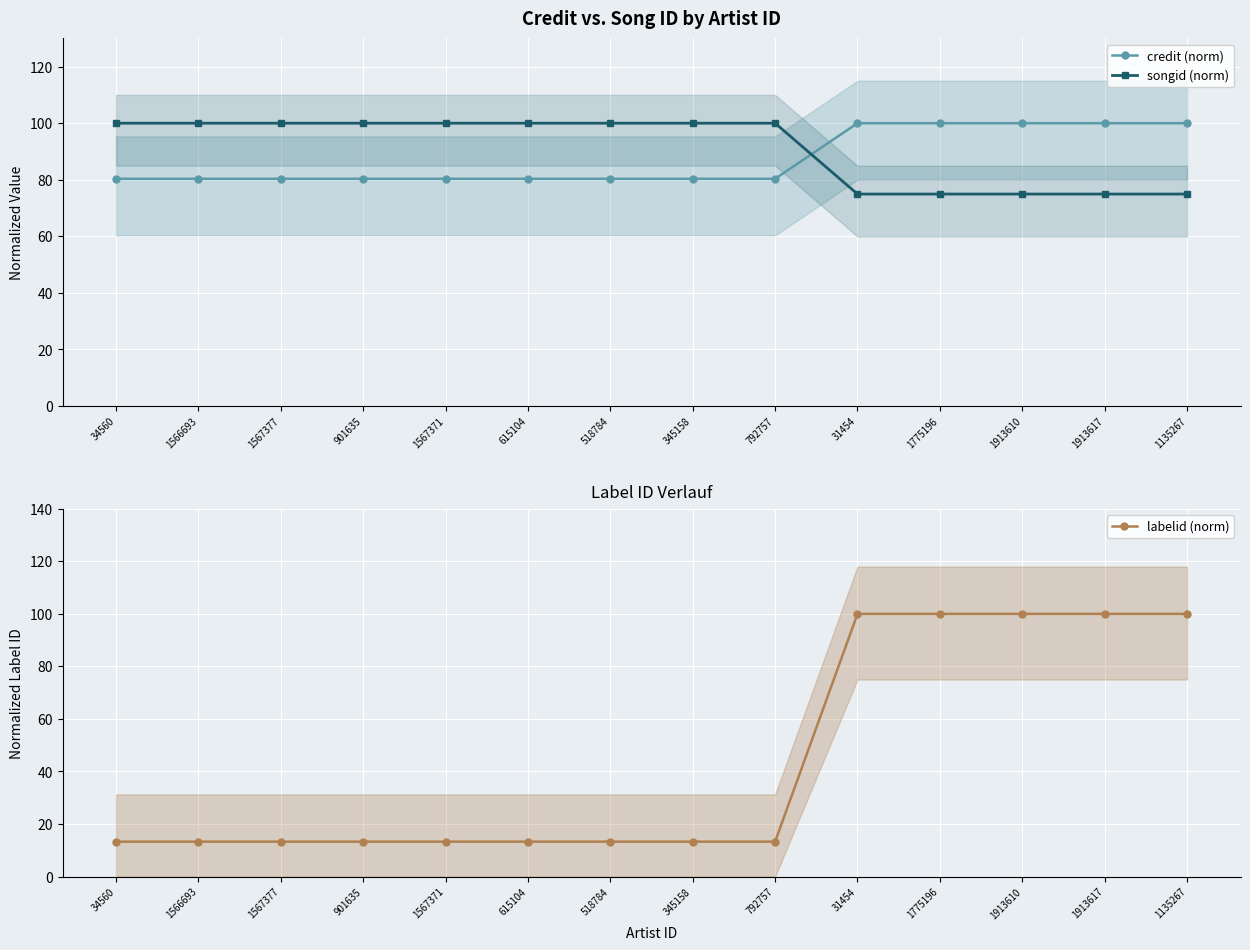

What is the sum of all credit (norm) values?

1223.1